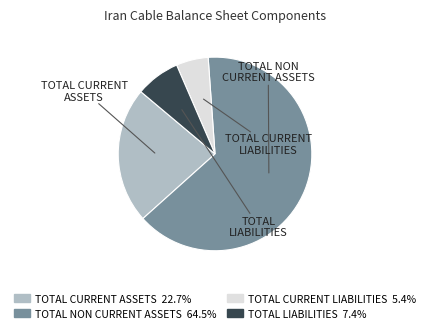

Is there a majority slice in this chart?

Yes